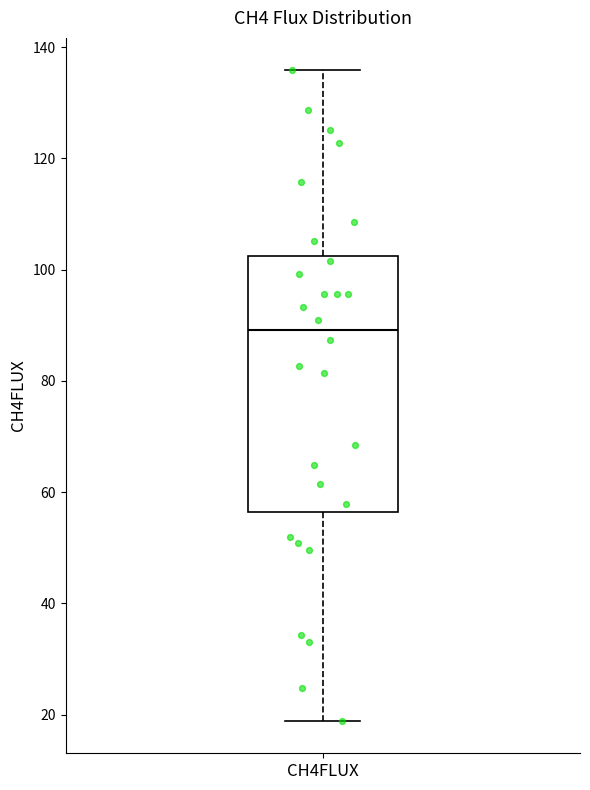

Transcribe this box plot: give where the median line is, the range the box spans, and where the two whiskers end, as read against the y-axis. The values are not printed on the chart, so give them approximately, as read against the axis.

median 90, box 56 to 102, whiskers 18 to 136